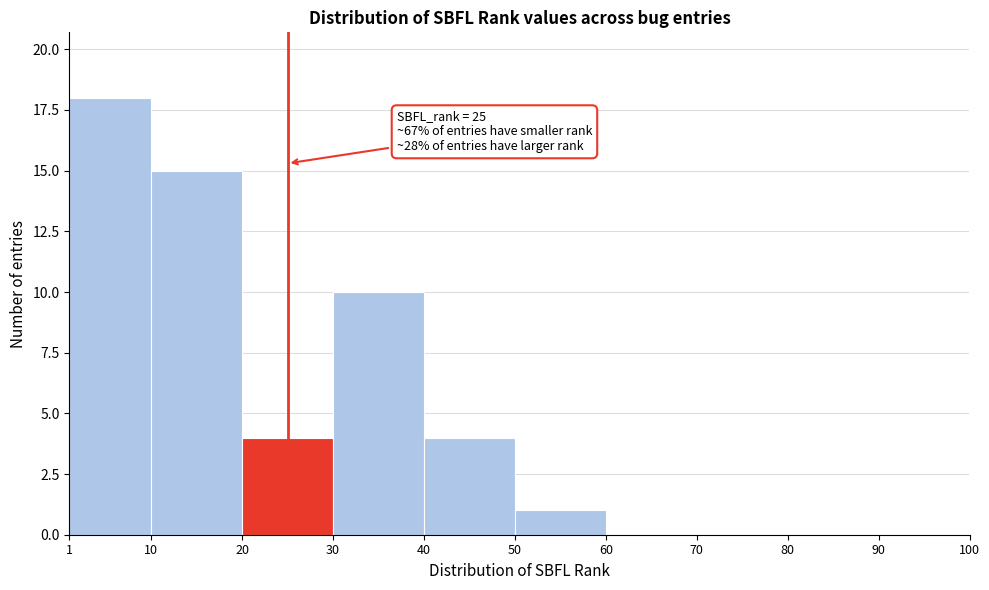

Which range on the x-axis has the tallest bar?

1 to 10